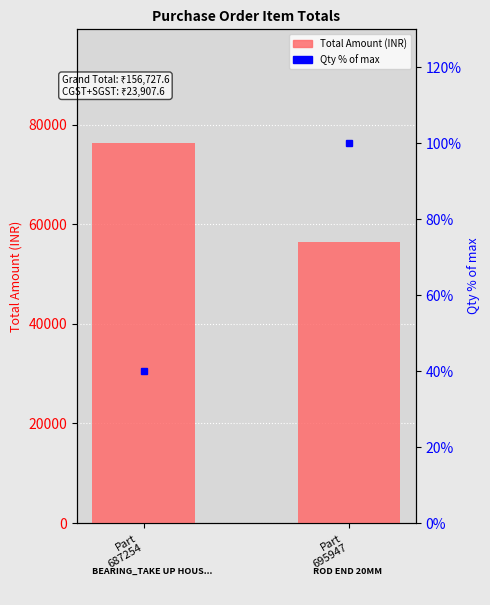

Between Part
695947 and Part
687254, which is larger?

Part
687254